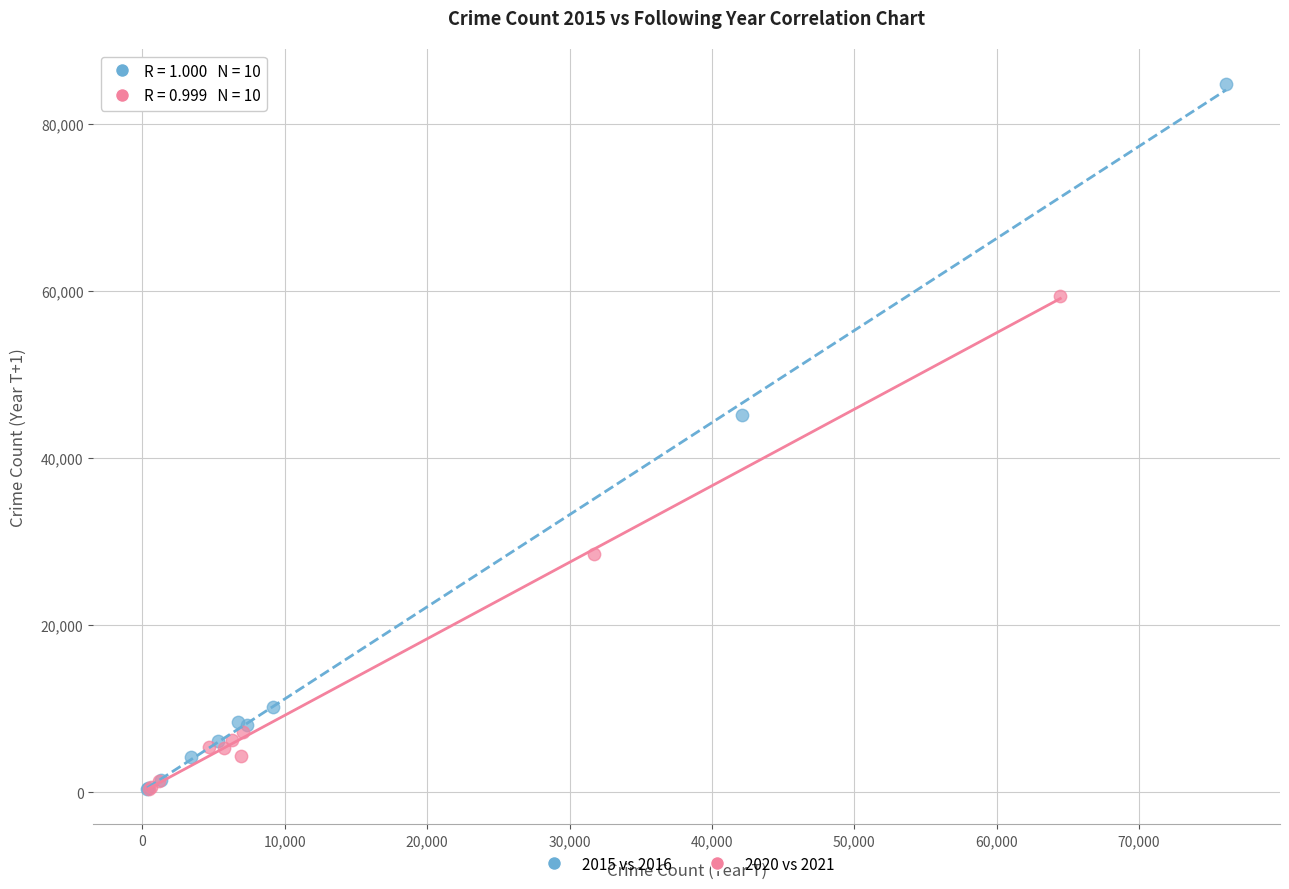

Which series has the largest Y range (max minus min)?

2015 vs 2016